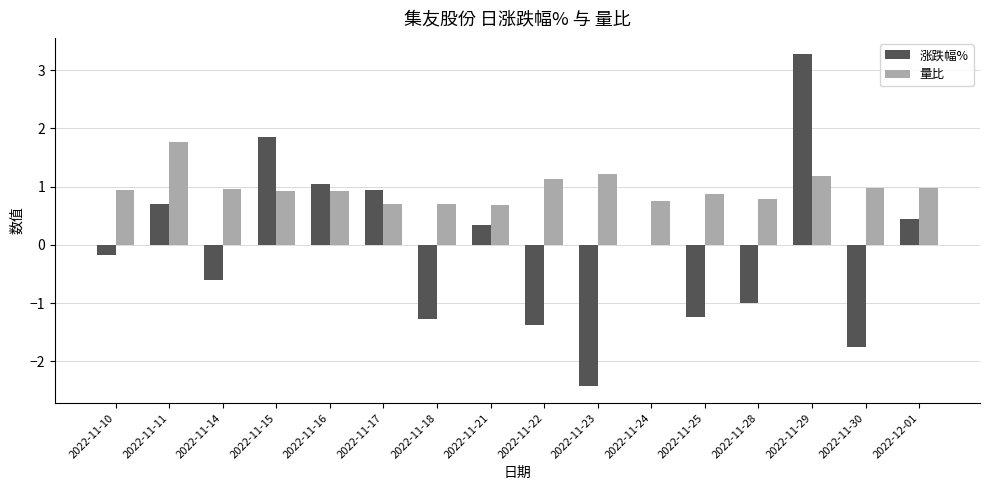

What is the sum of the 涨跌幅% values at 2022-11-23 and 2022-11-15?

-0.6